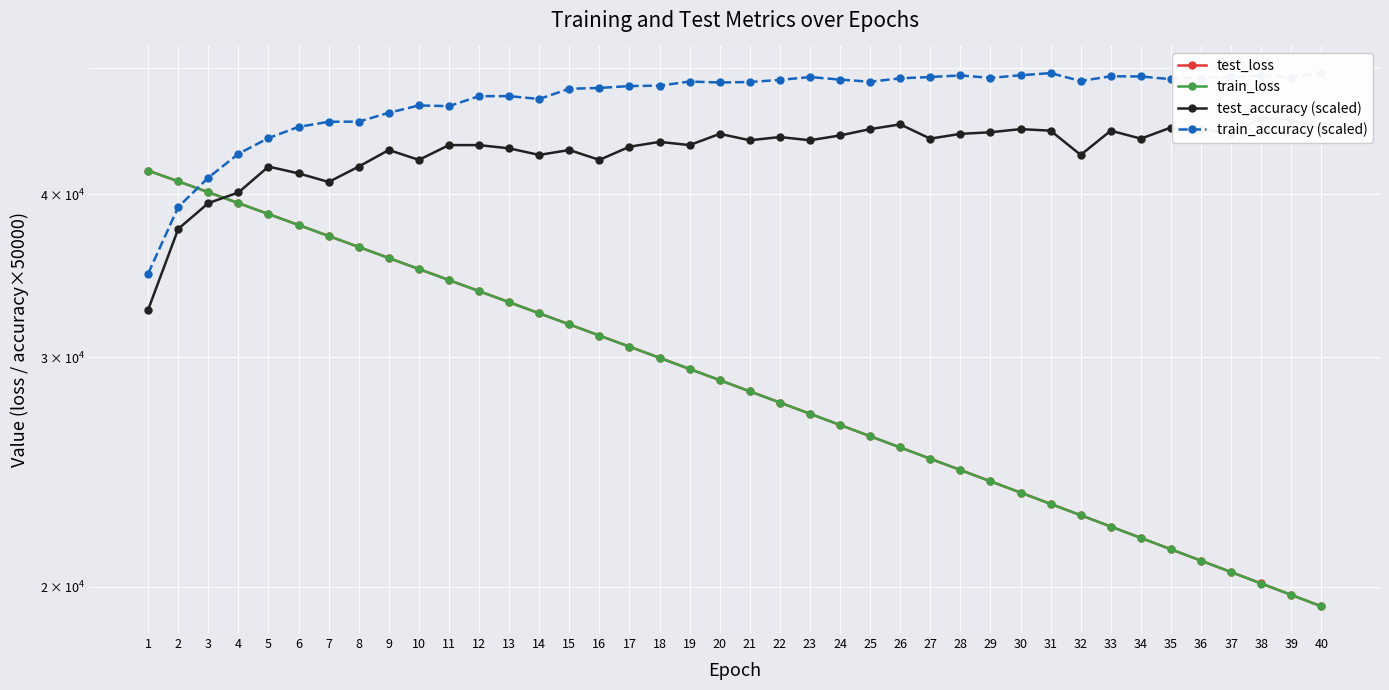

How many data points does each series have?

40